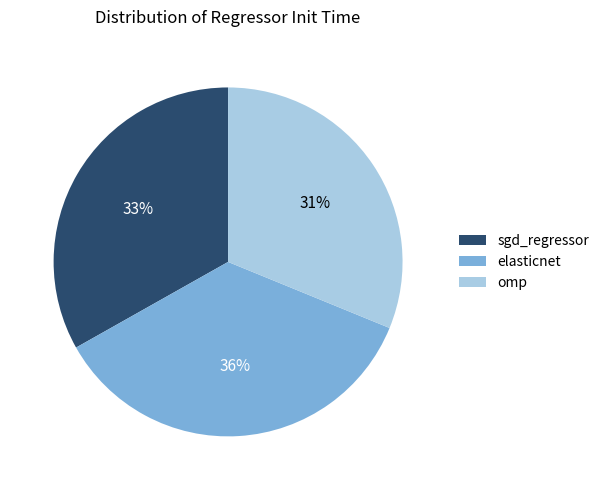

Rank the categories by value from highest to lowest.

elasticnet, sgd_regressor, omp